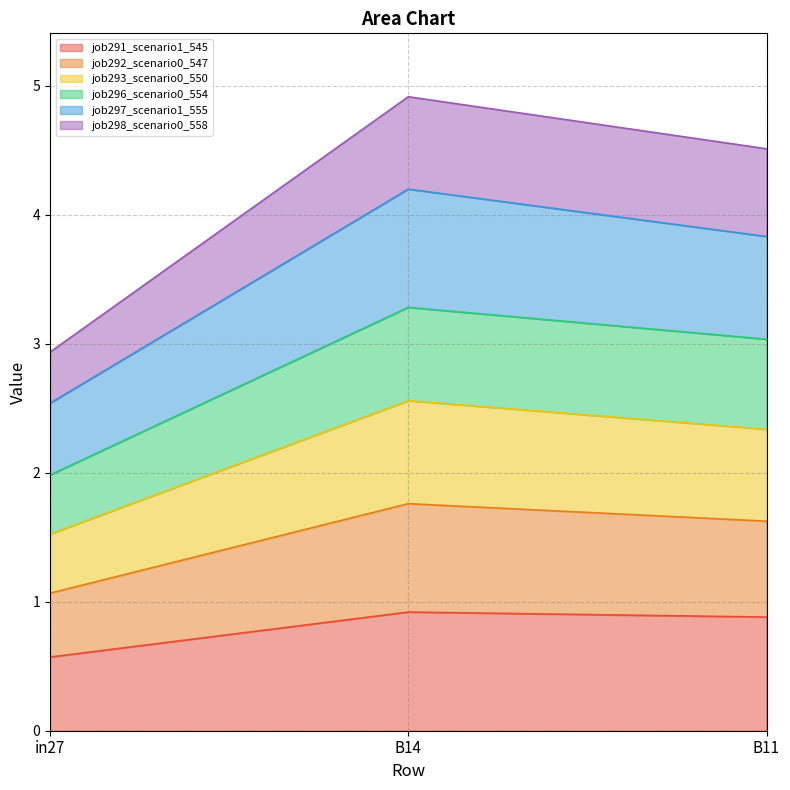

At which label does job291_scenario1_545 reach its minimum?

in27